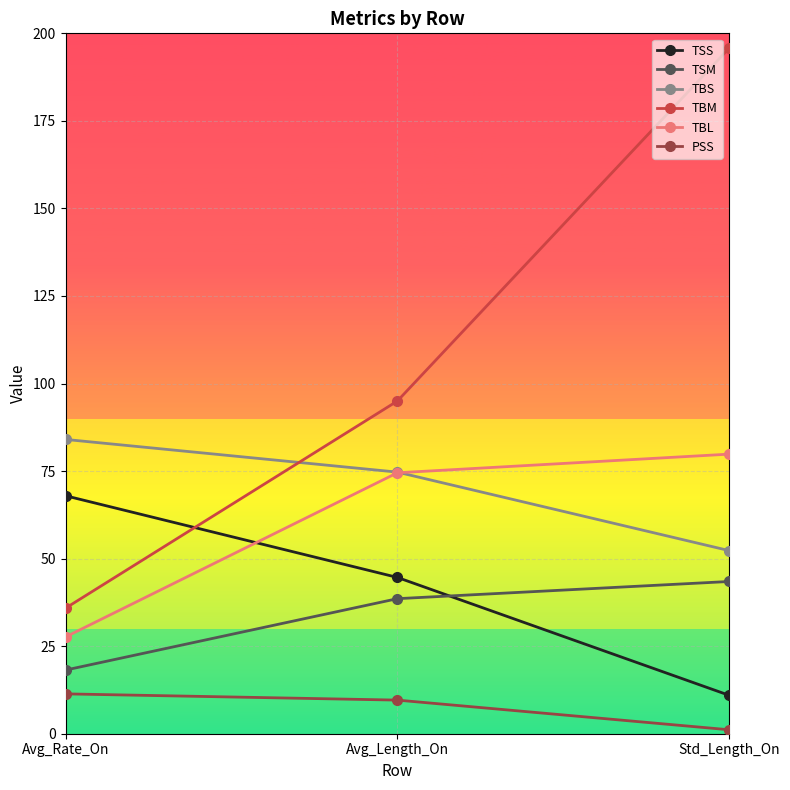

Reading right to left, extract all data points from this chart.

TSS: 11.0	44.6	68.0
TSM: 43.5	38.6	18.2
TBS: 52.3	74.7	84.0
TBM: 195.8	95.0	35.8
TBL: 79.8	74.5	27.6
PSS: 1.1	9.6	11.4